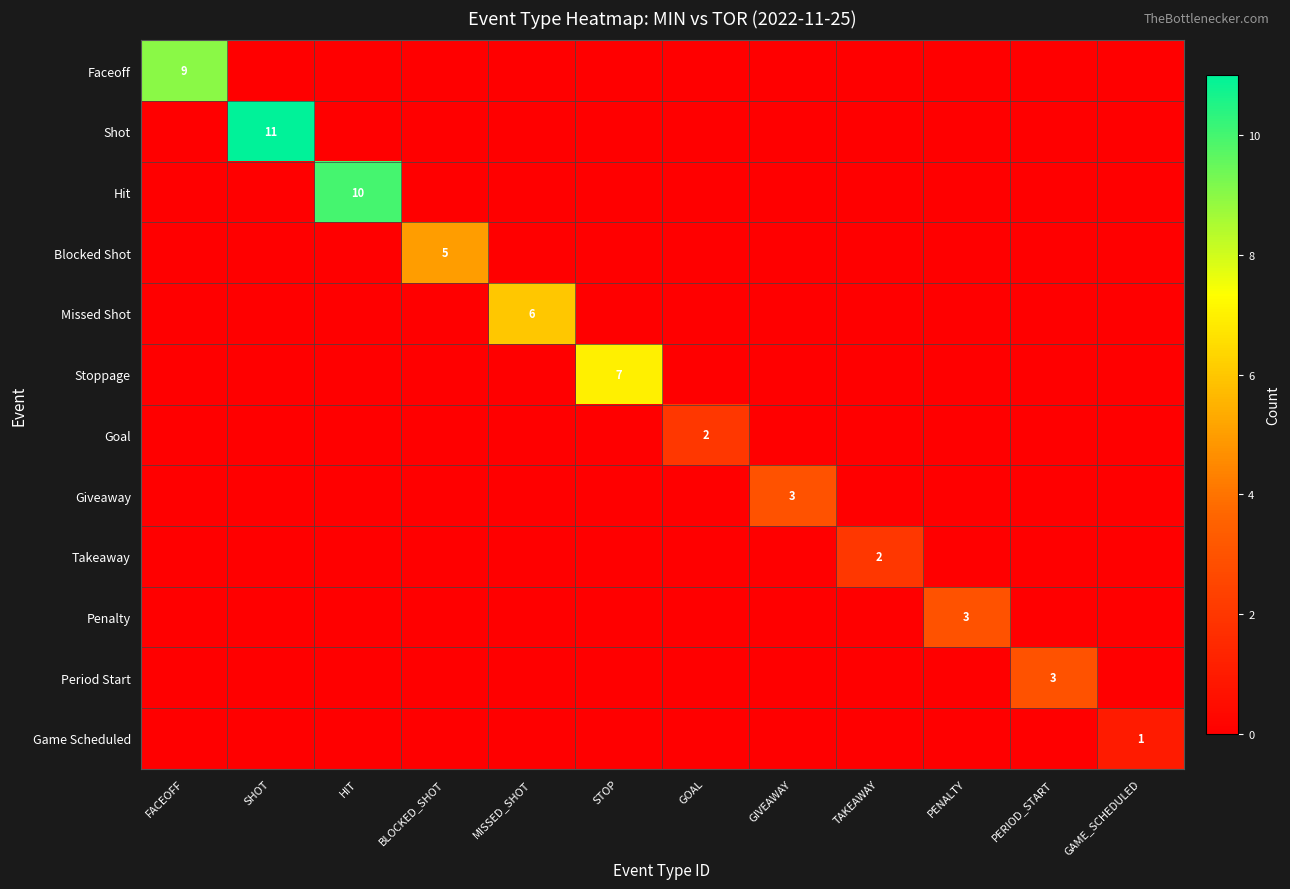

The Goal series shows 1 at GOAL. True or false?

False